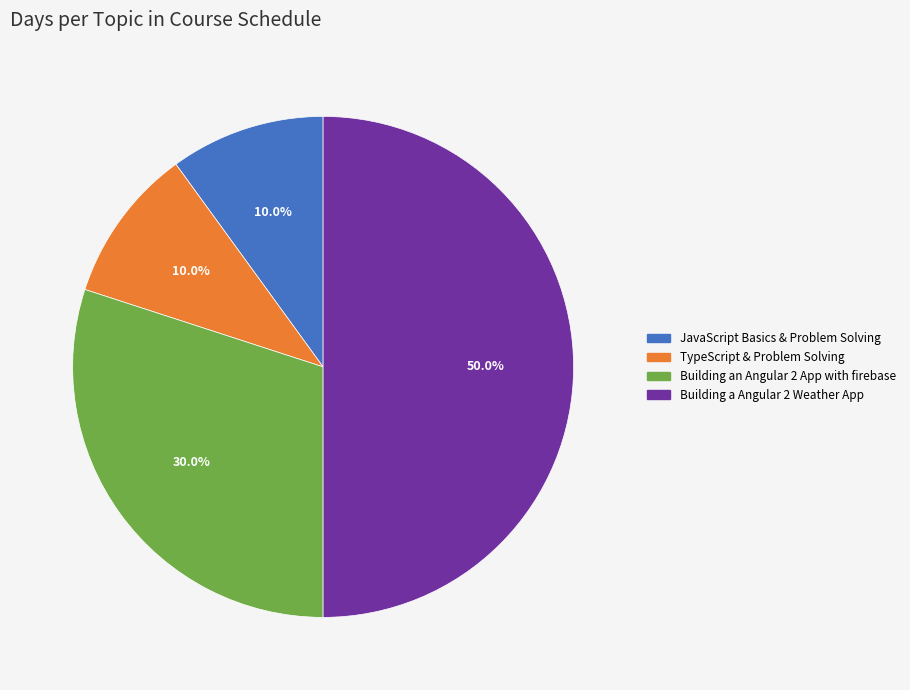

What is the total percentage of TypeScript & Problem Solving and JavaScript Basics & Problem Solving?

20.0%